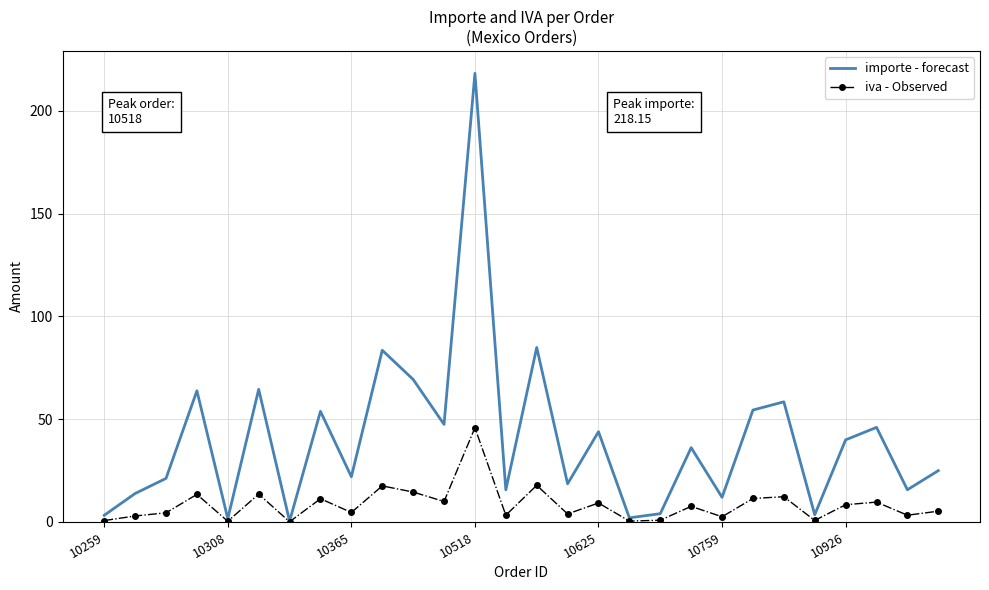

True or false: importe - forecast has more than 1 points higher than both neighbors.

True